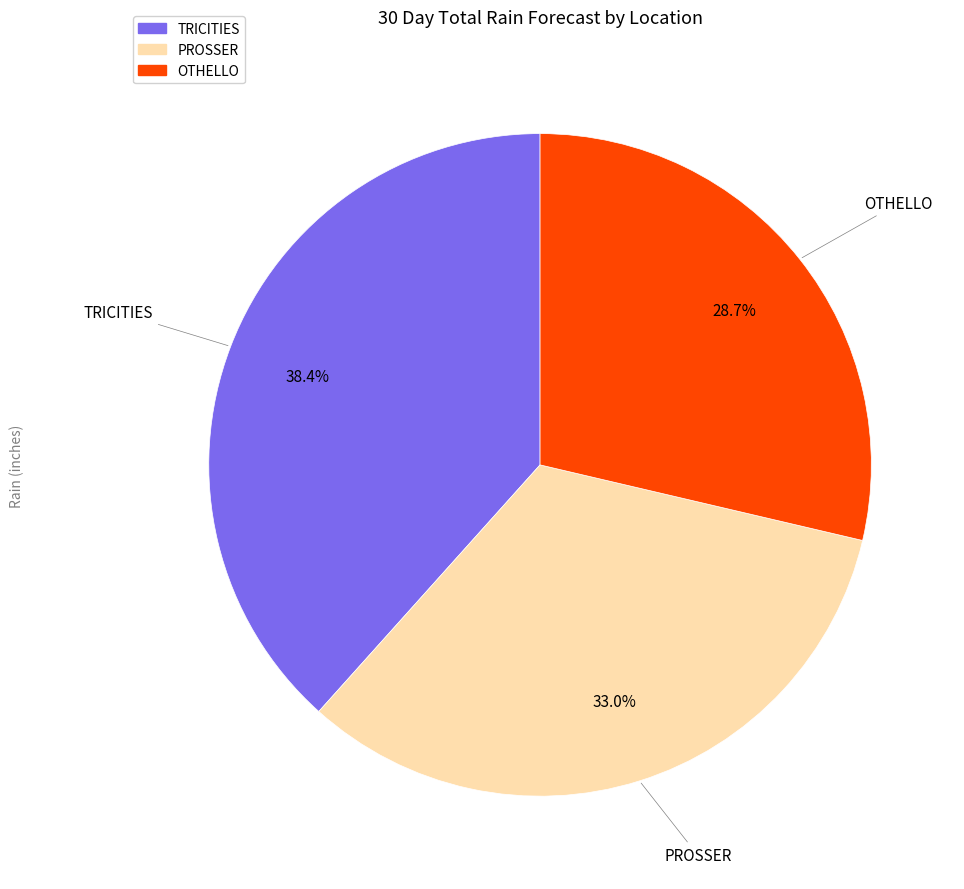

How many slices are in this pie chart?

3